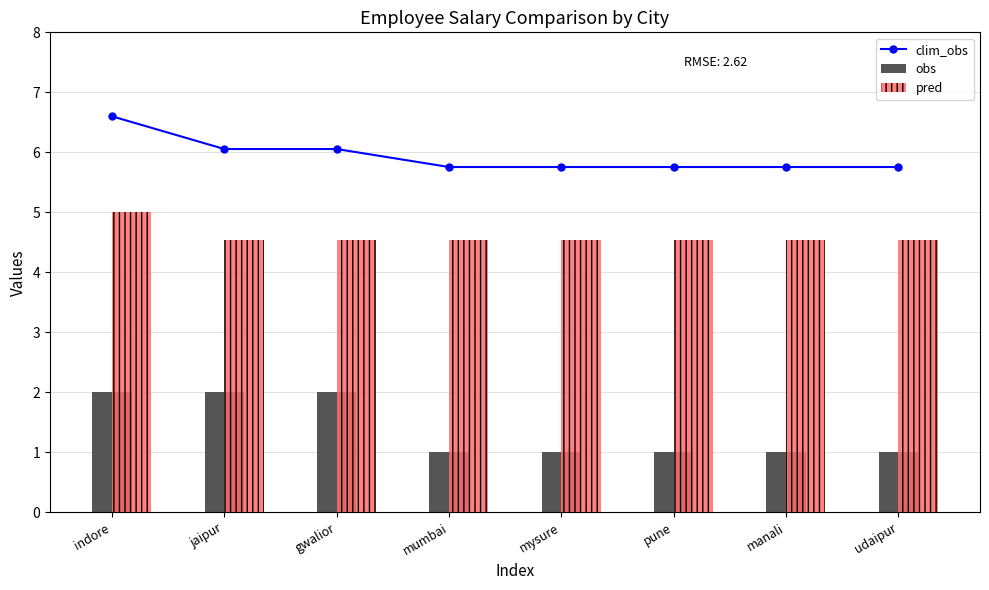

What is the average value of the obs series?

1.4